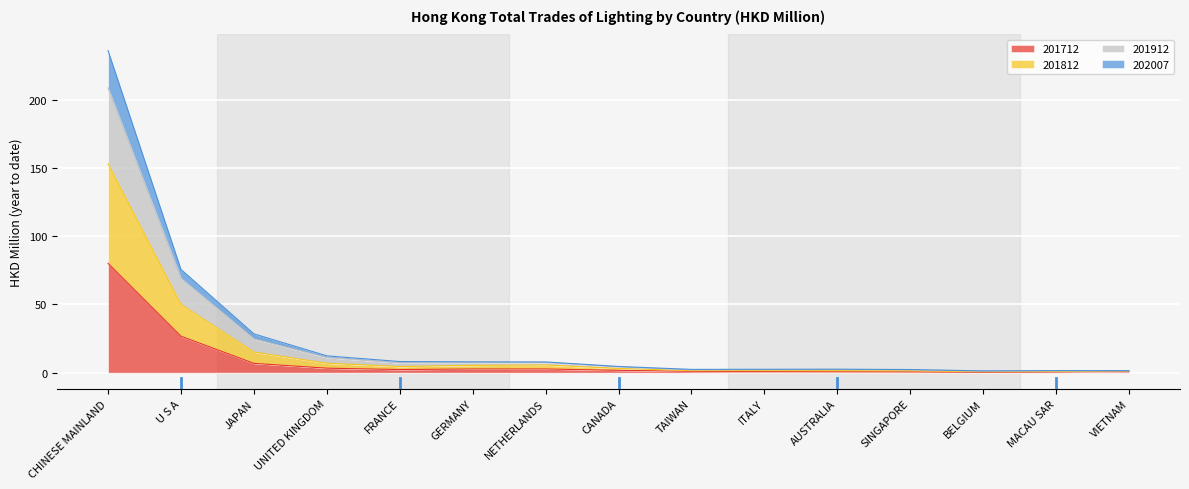

What is the value of the 202007 point at the 8th from the left?

3.1